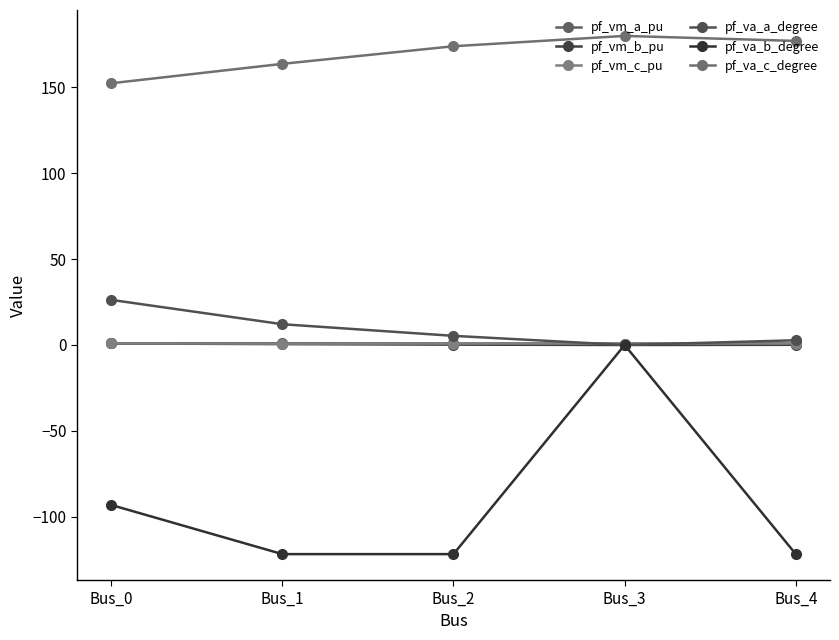

How many lines are shown in the chart?

6